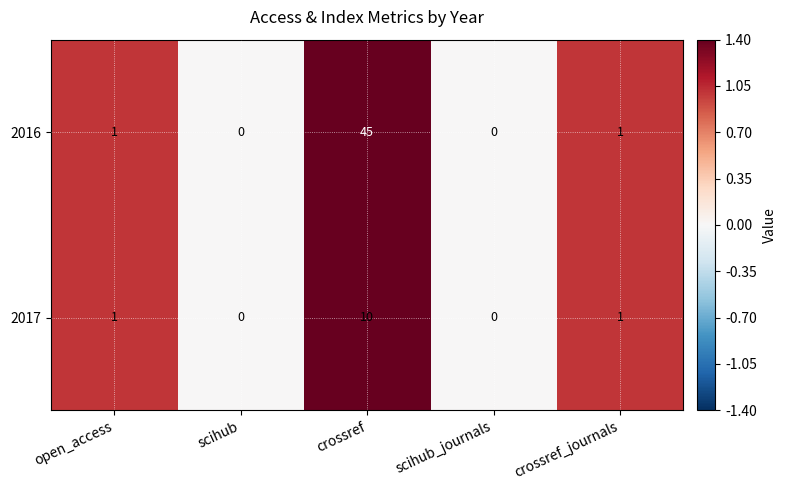

The value of 2017 at scihub_journals is -4. True or false?

False